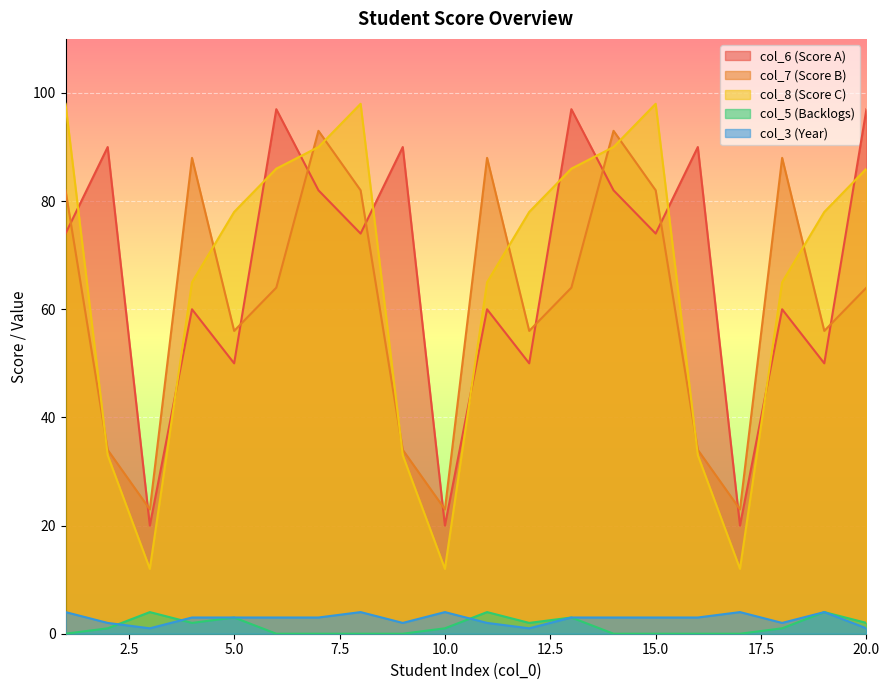

In col_8, how many points are lower than both neighbors (excluding endpoints)?

3